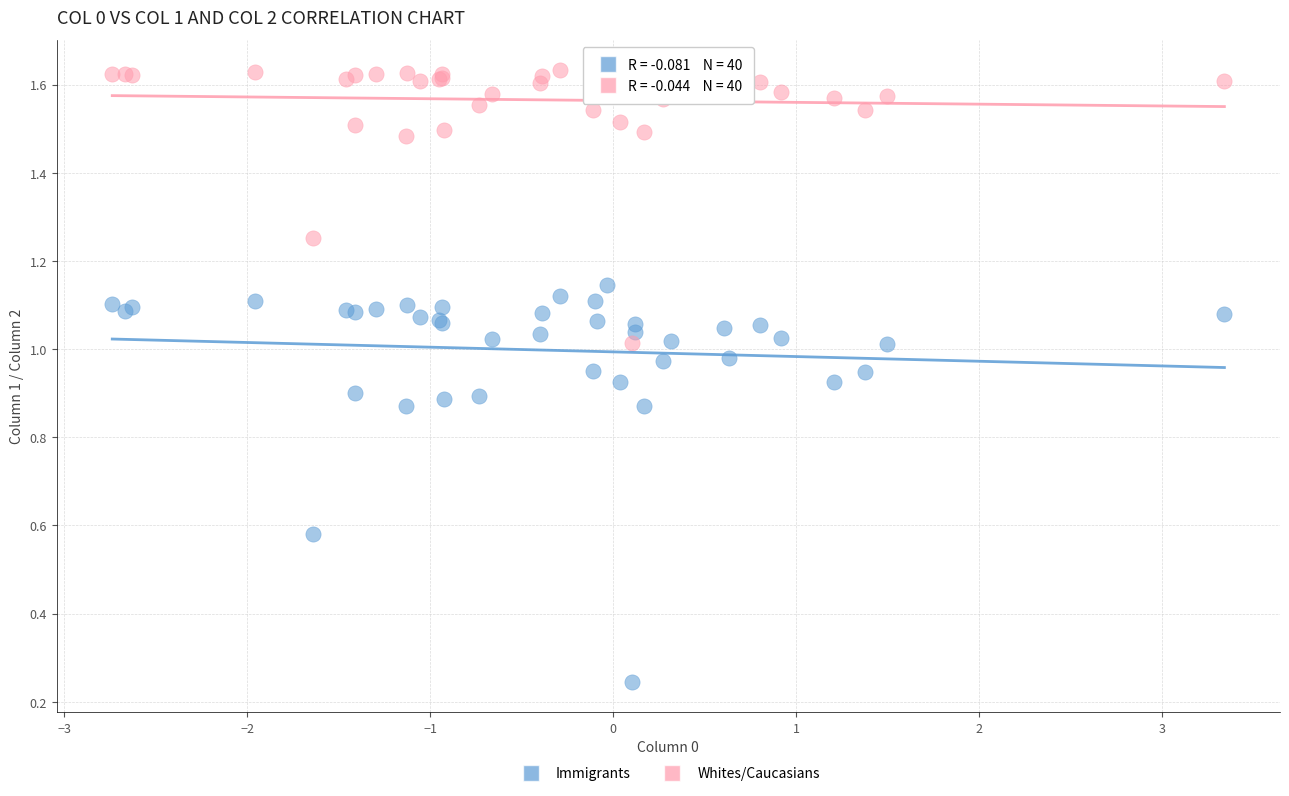

Which series reaches the maximum Y coordinate?

Whites/Caucasians